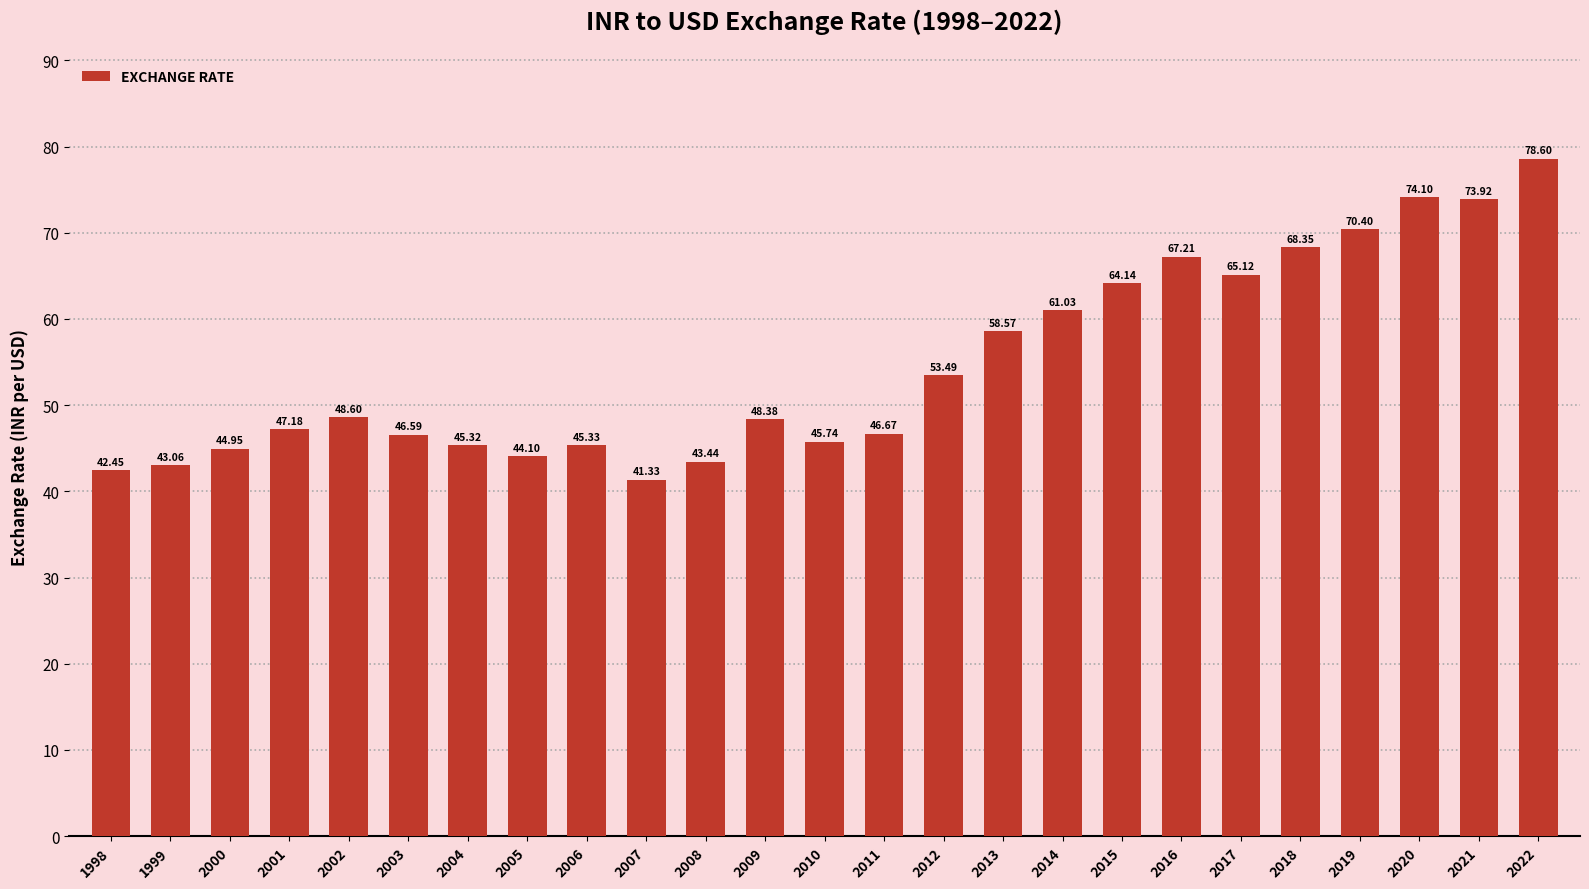

What value does the data have at 2011?

46.7